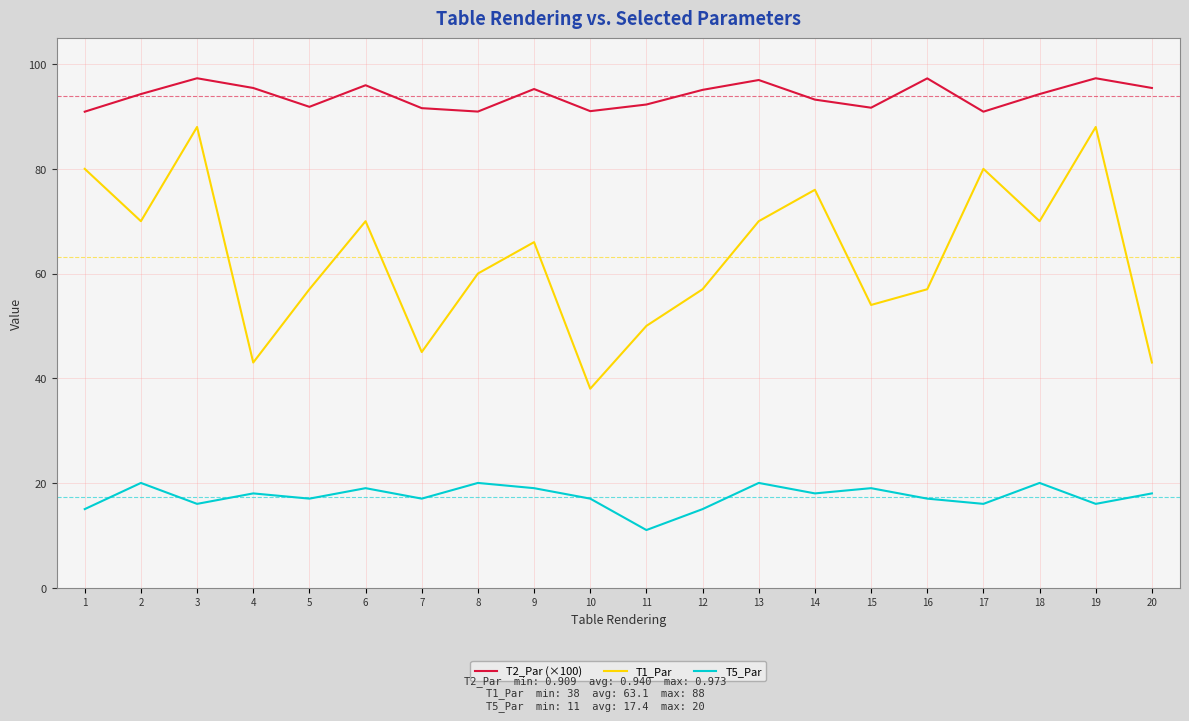

Which series has the largest range (max minus min)?

T1_Par